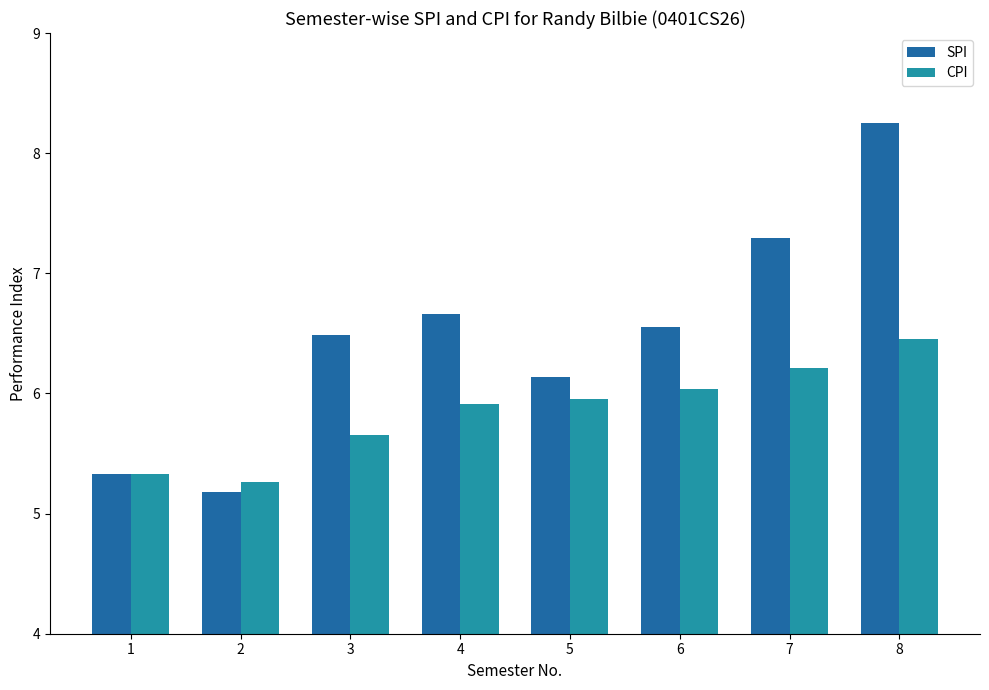

At which category is the sum across all series the highest?

8